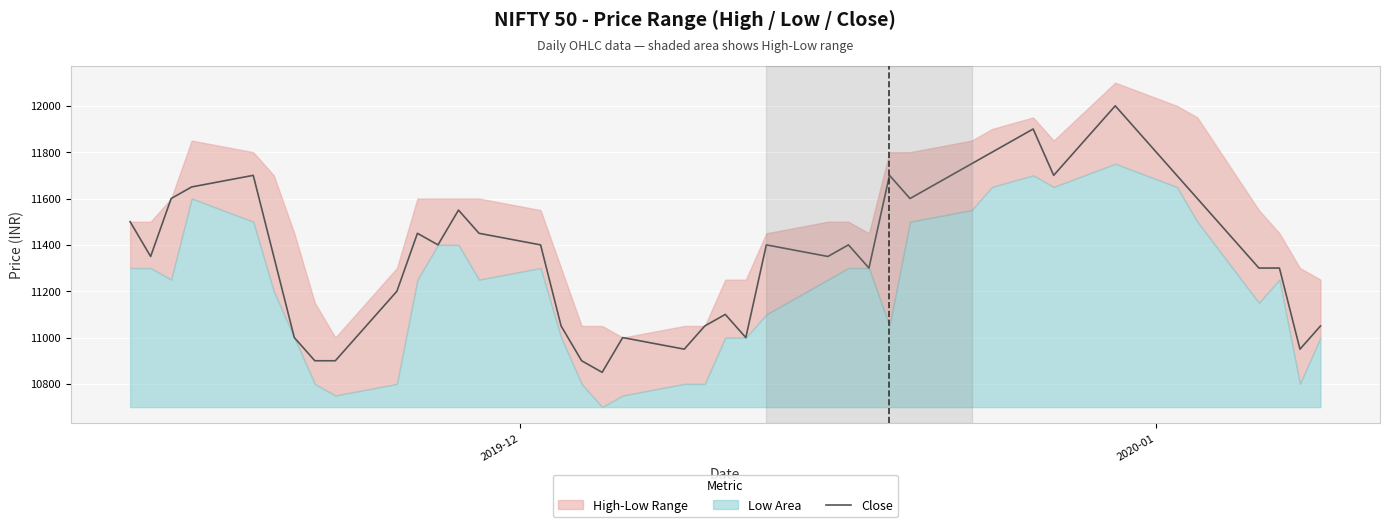

True or false: there are more than 2 points higher than both neighbors.

True